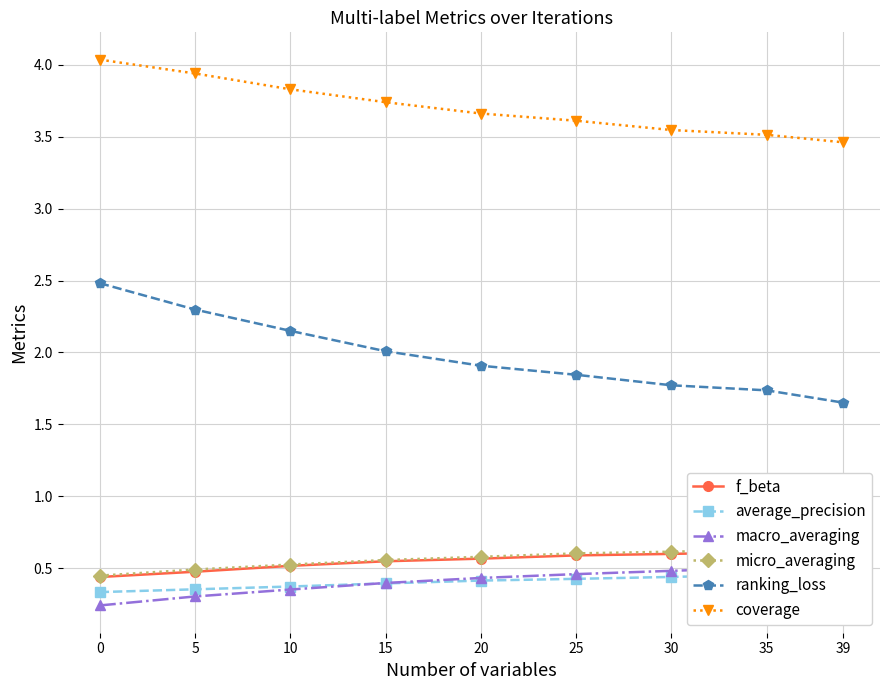

What is the sum of all f_beta values?

5.0